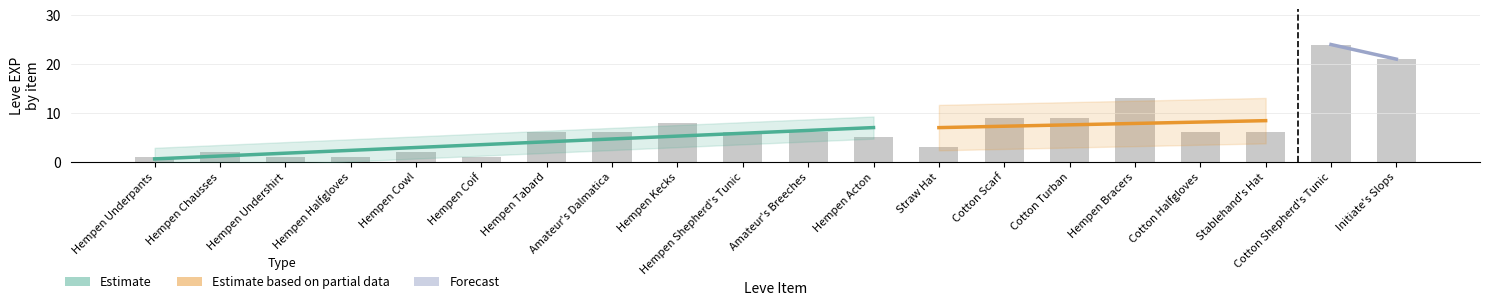

What is the label of the 6th bar from the right?

Cotton Turban